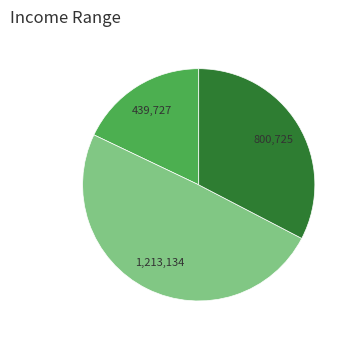

Is there any slice that represents more than half of the pie?

No